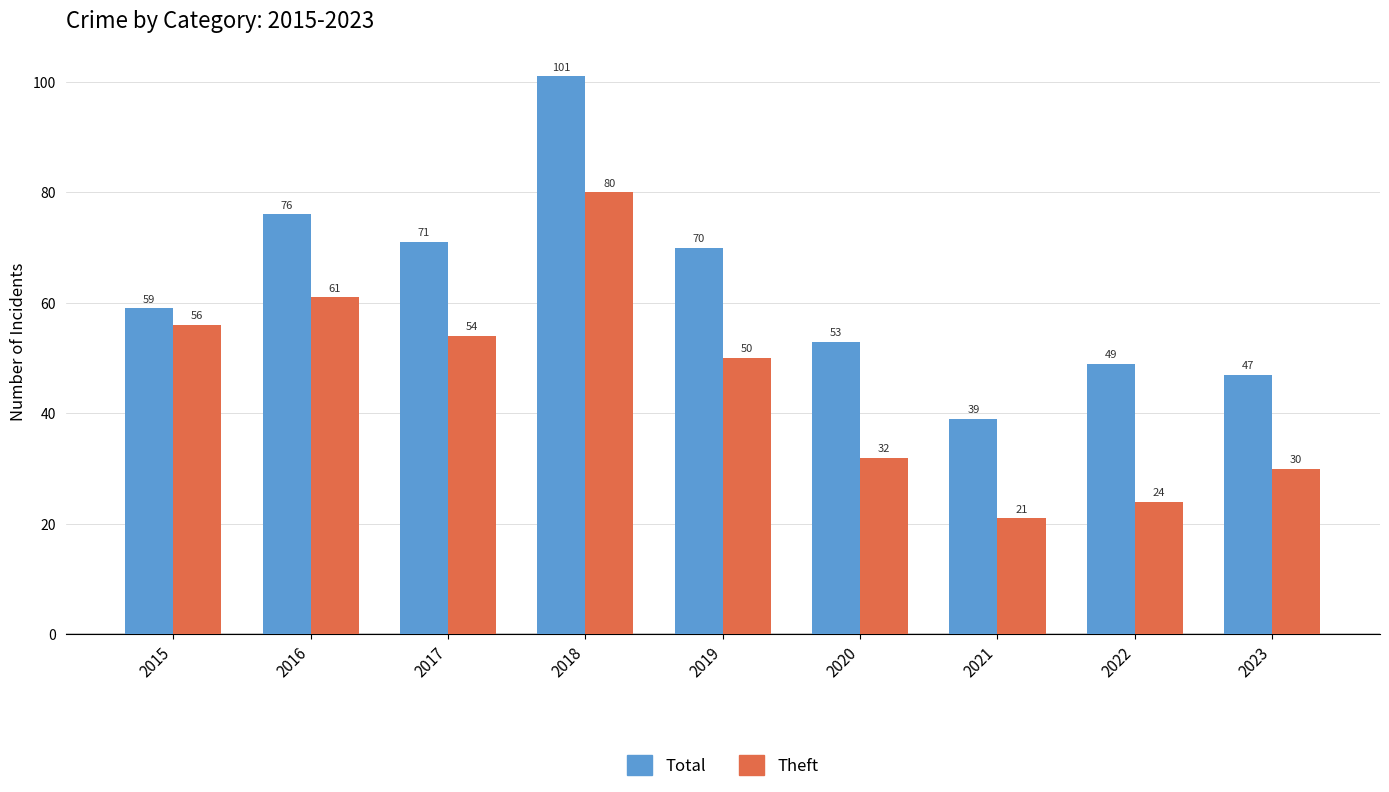

What is the approximate value of Total at 2021?

39